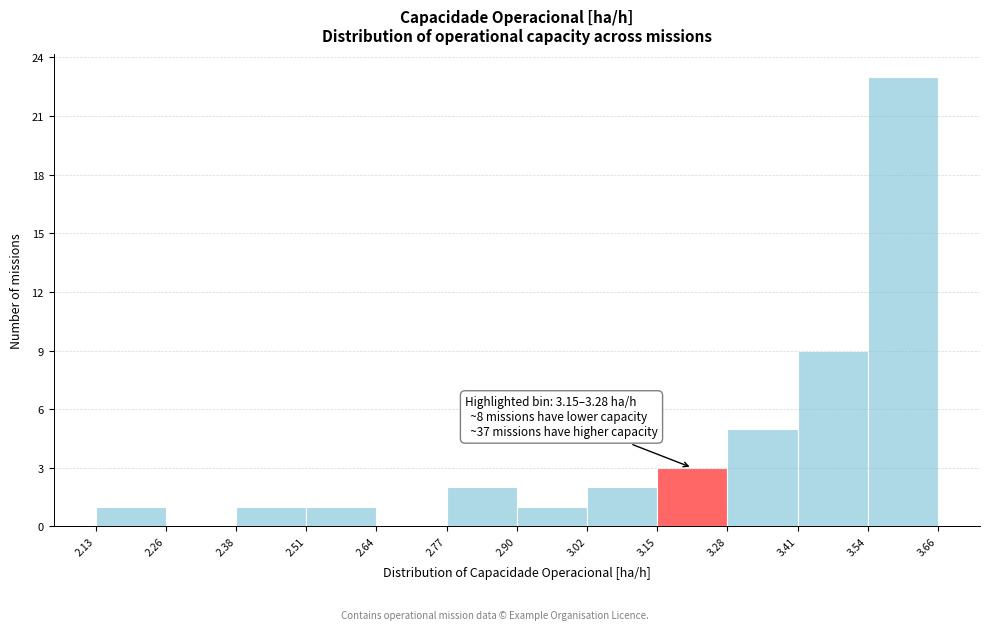

Over which range of the x-axis is the bar tallest?

3.54 to 3.66